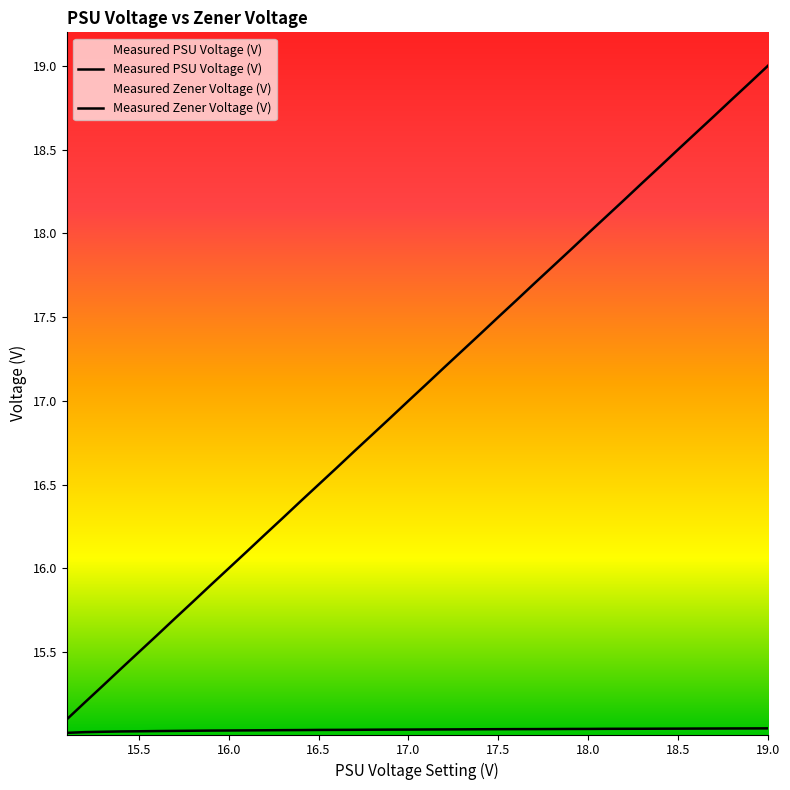

The value of Measured PSU Voltage (V) at 16.2 is 8.8. True or false?

False